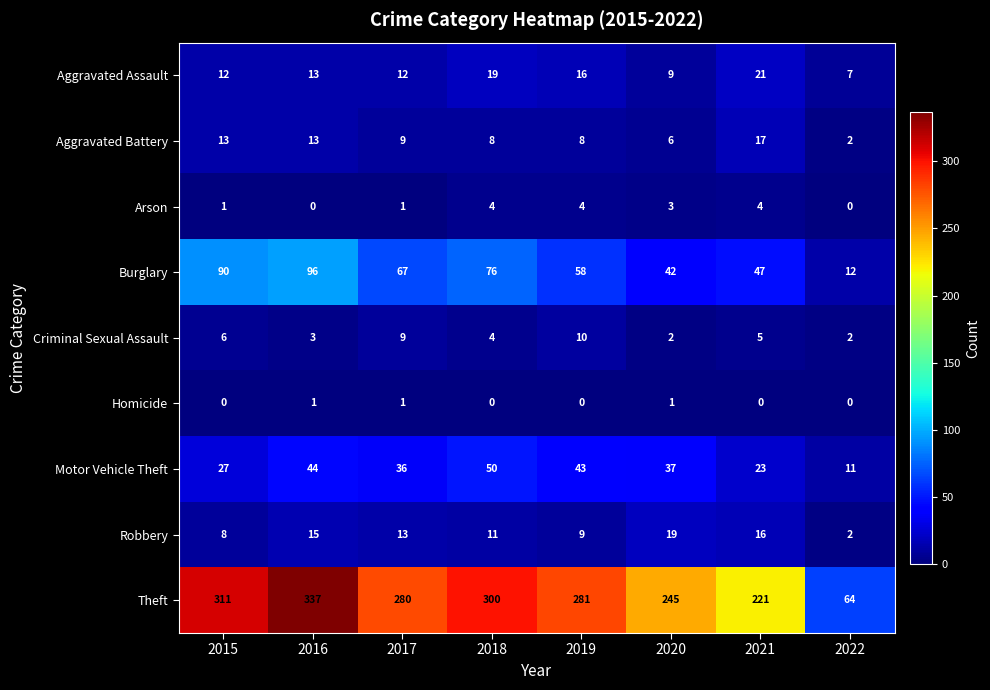

What is the lowest value of the Motor Vehicle Theft series?

11